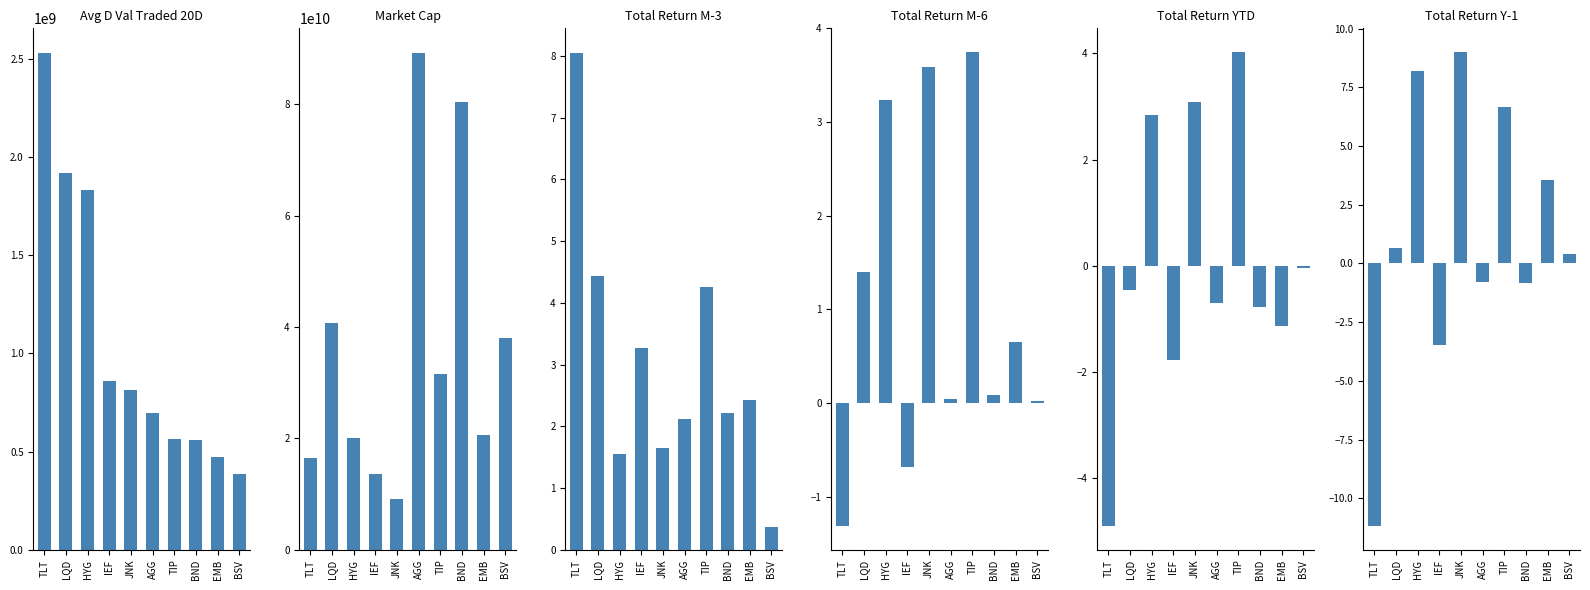

Rank the categories by Total Return M-3 value from lowest to highest.

BSV, HYG, JNK, AGG, BND, EMB, IEF, TIP, LQD, TLT